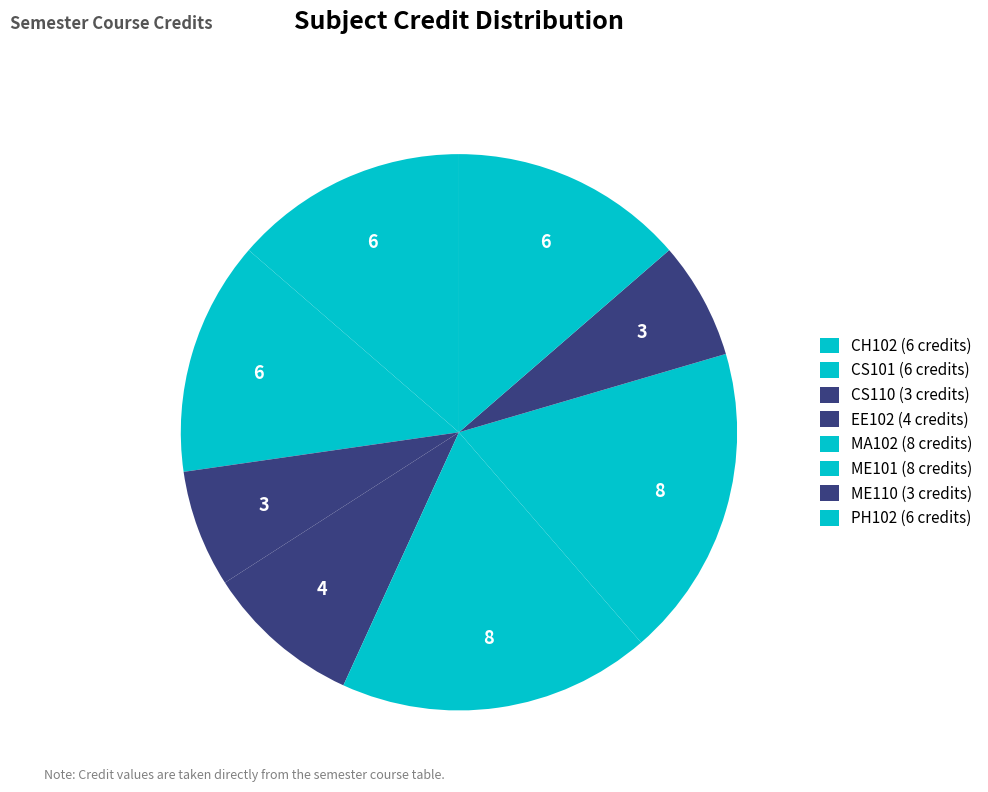

To the nearest percent, what percentage of the pie is CH102?

14%